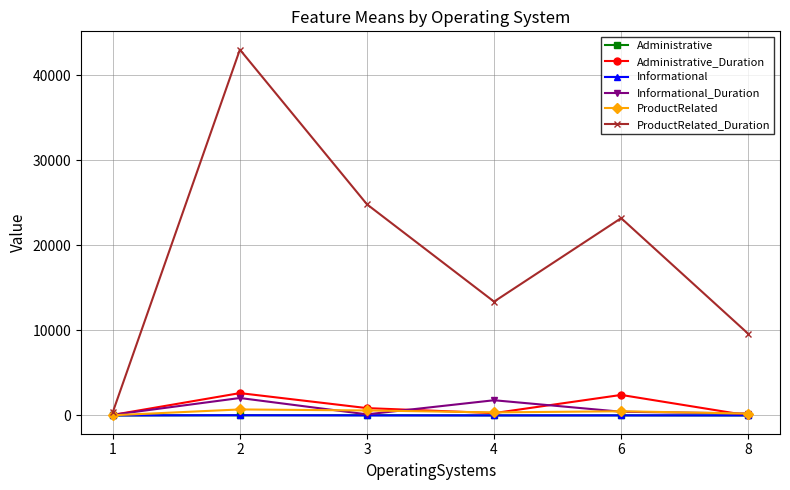

At which category does Informational_Duration reach its first local peak?

2